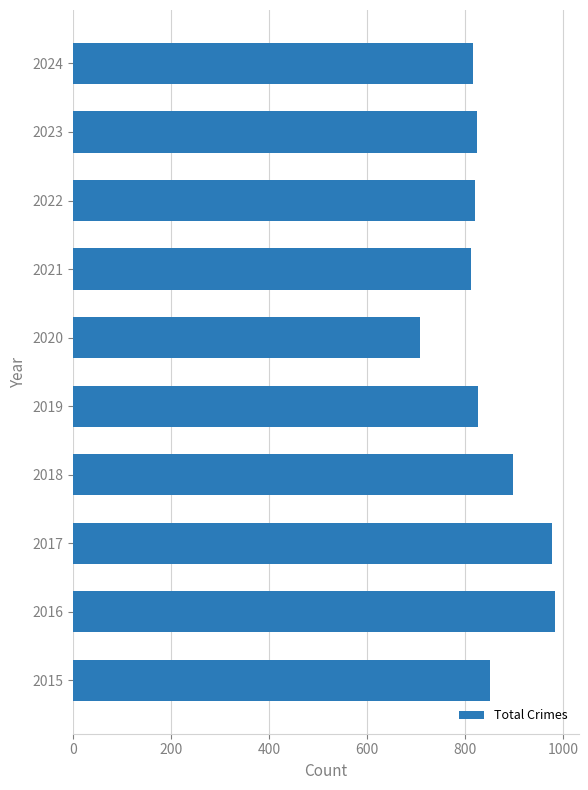

The value at 2019 is 546. True or false?

False